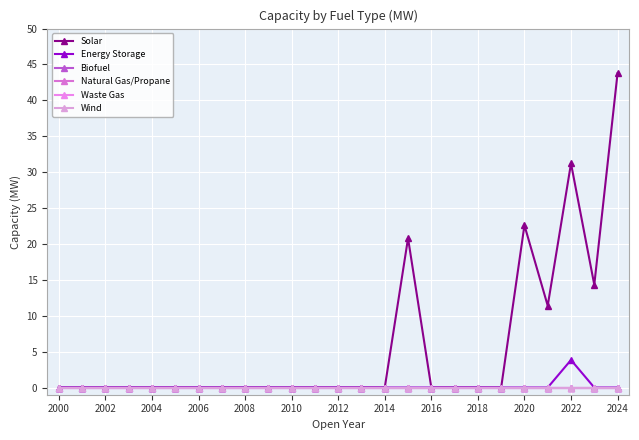

Which series has the largest total across all categories?

Solar